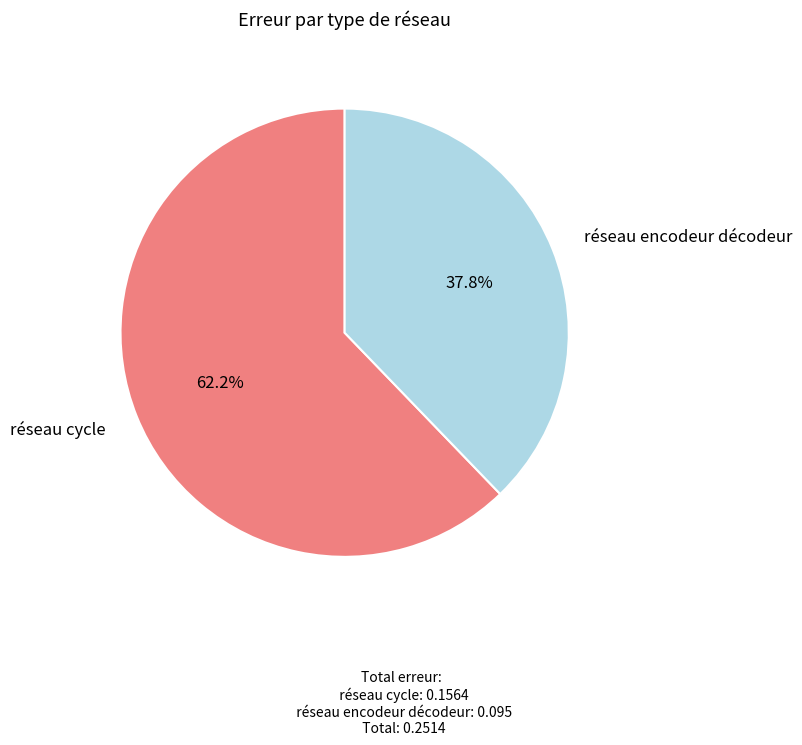

Is there a majority slice in this chart?

Yes